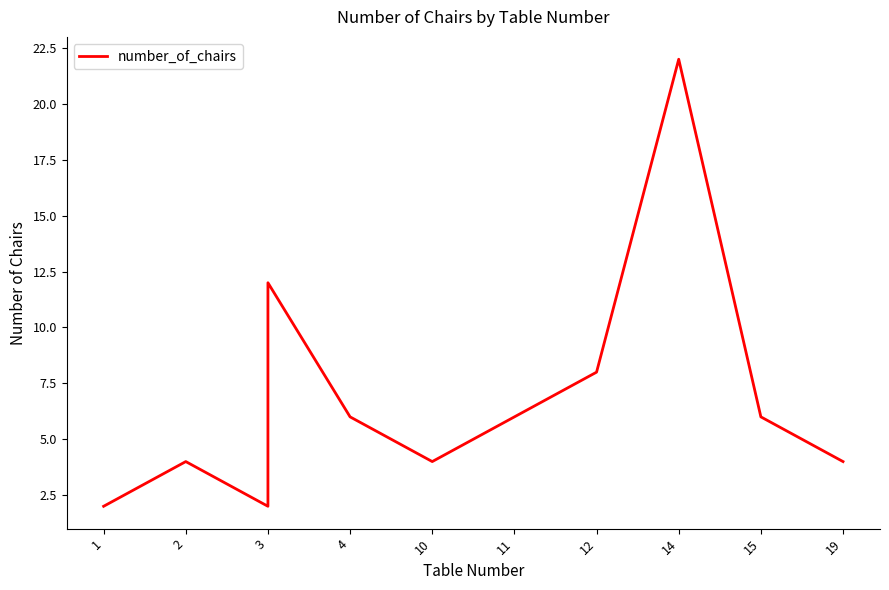

At which category does the data reach its first local valley?

3